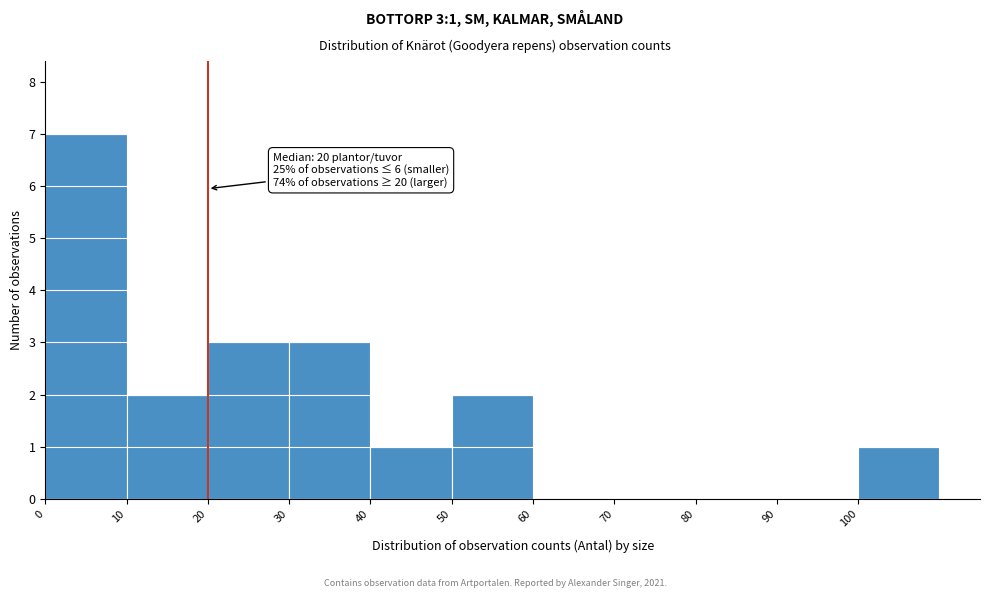

Over which range of the x-axis is the bar tallest?

0 to 10